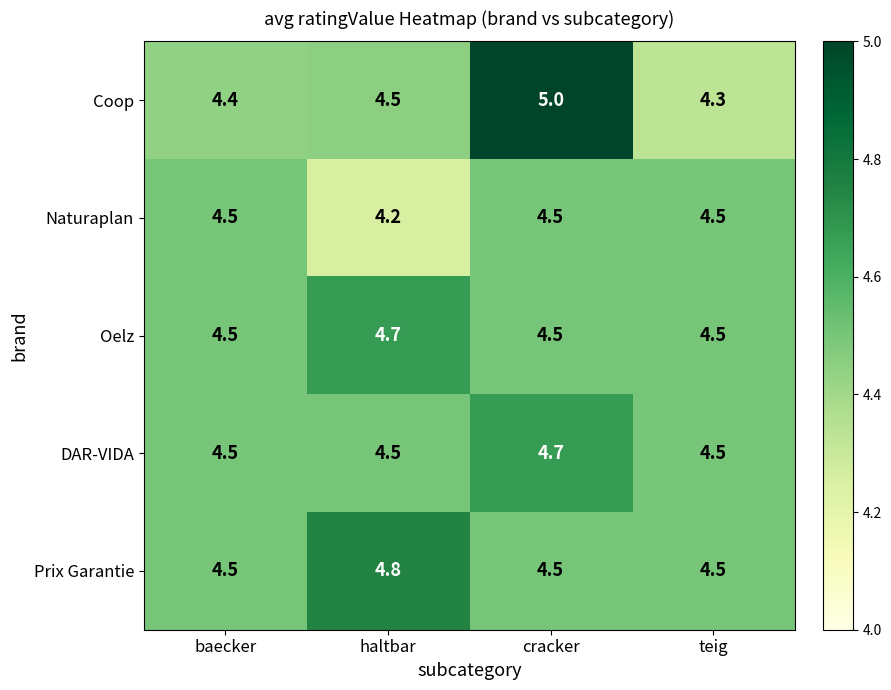

How many categories are shown in the chart?

4